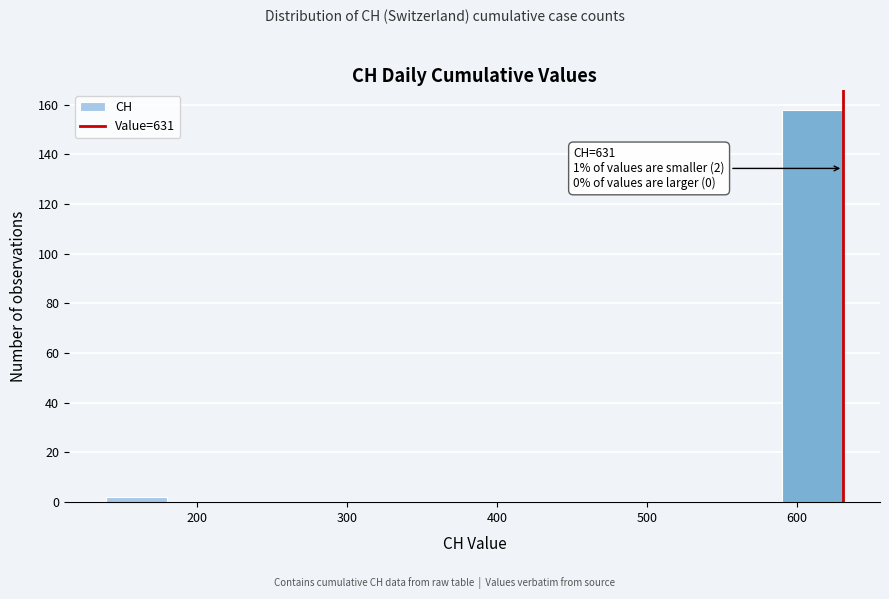

Over which range of the x-axis is the bar tallest?

590 to 631